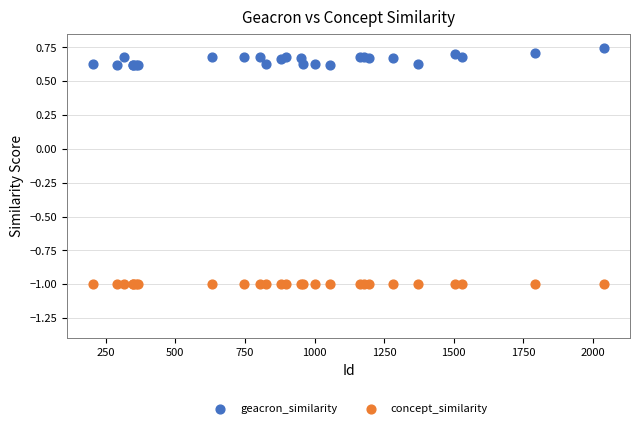

Which series reaches the maximum Y coordinate?

geacron_similarity